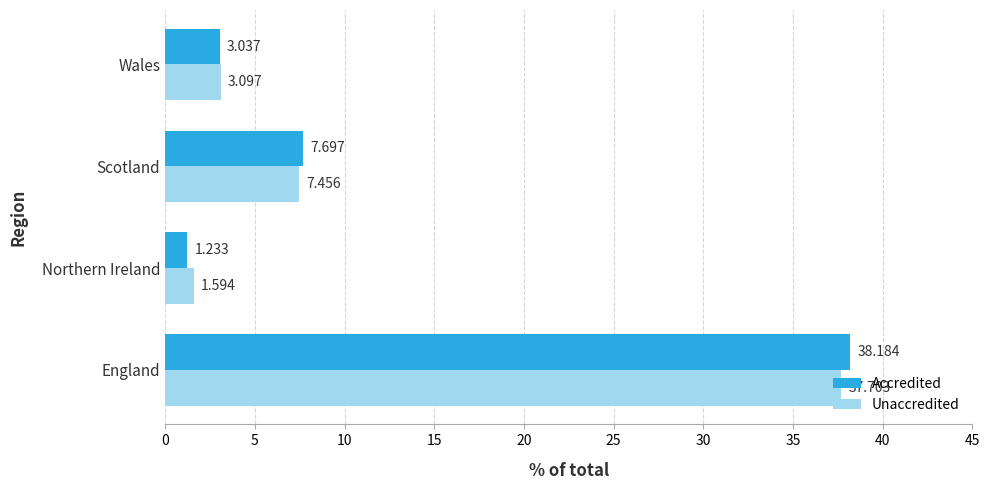

Which series has the widest spread of values?

Accredited